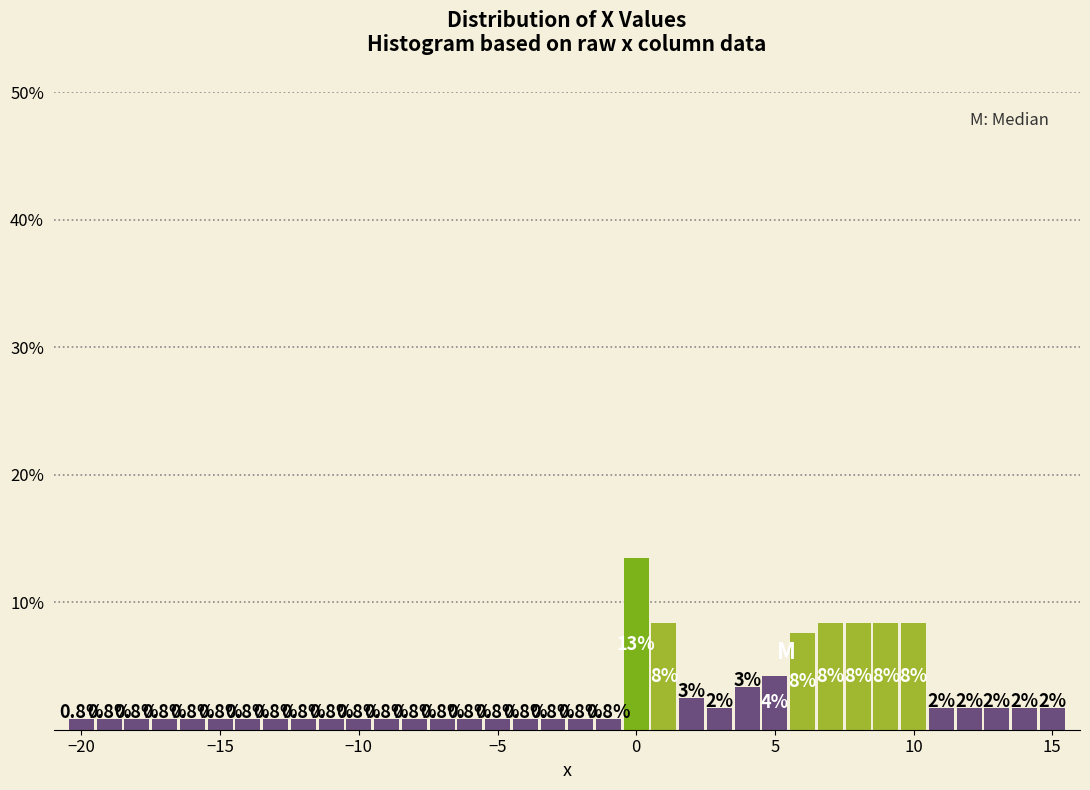

Read against the x-axis, roughly where is the centre of the tallest bar?

0.0